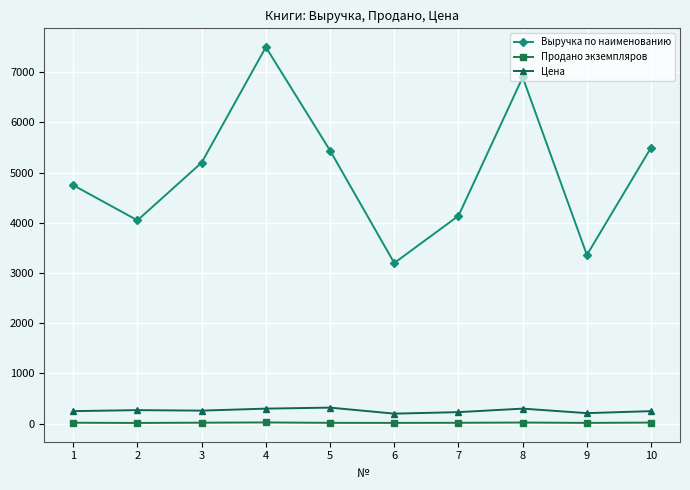

What is the value of the Продано экземпляров point at the 5th from the left?

17